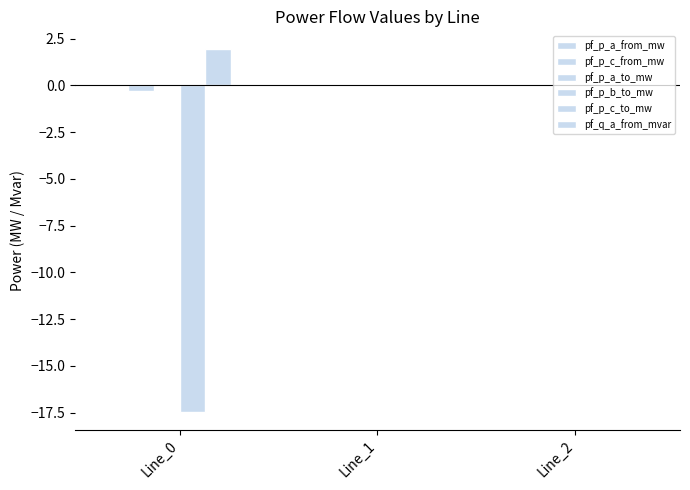

What is the value of the pf_p_b_to_mw bar at the 1st from the left?

-17.5